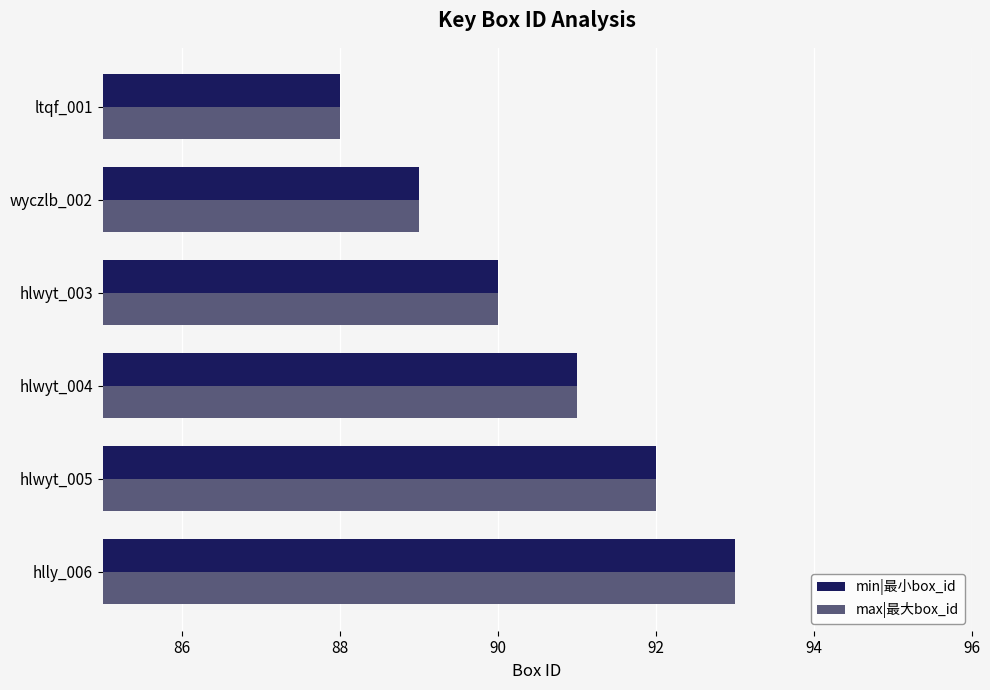

Is the value of min|最小box_id at ltqf_001 greater than the value of max|最大box_id at hlwyt_004?

No